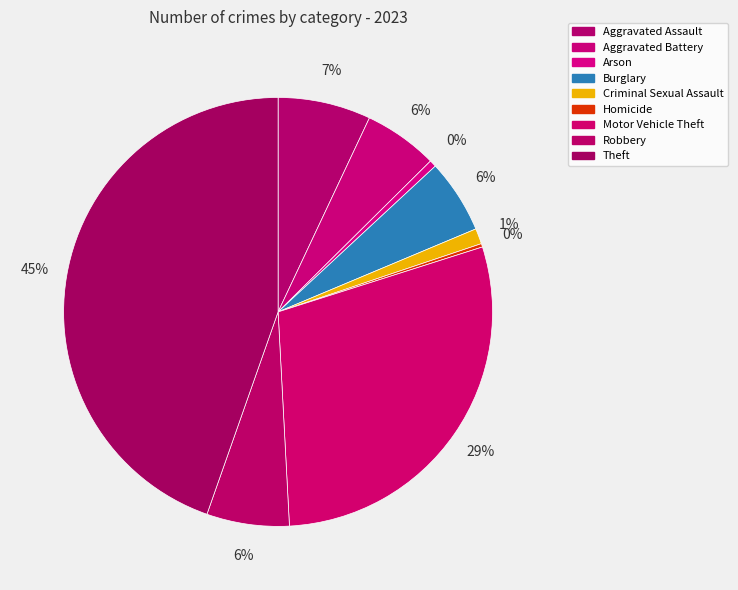

Combined, do Aggravated Battery and Robbery account for over 50%?

No